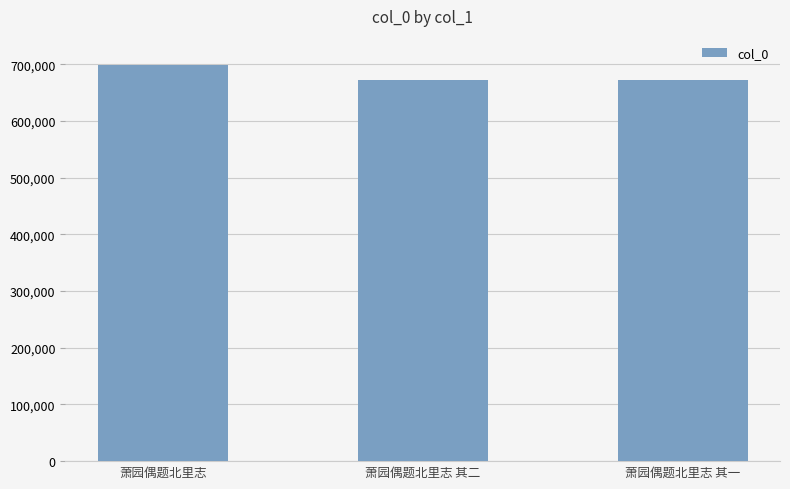

What is the label of the 1st bar from the left?

萧园偶题北里志